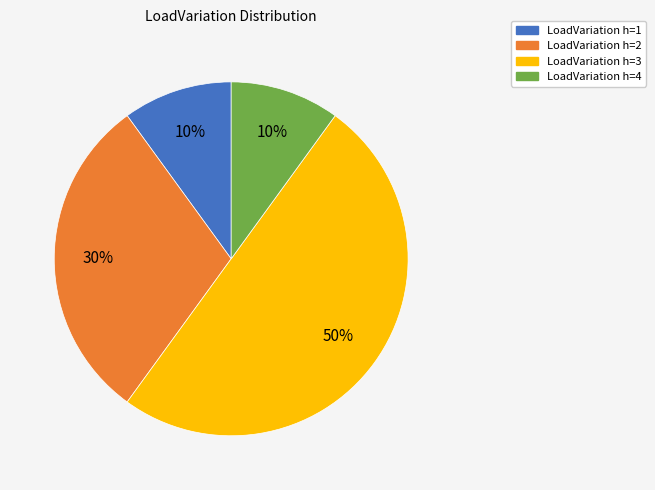

To the nearest percent, what is the difference between the largest and smallest slice percentages?

40%